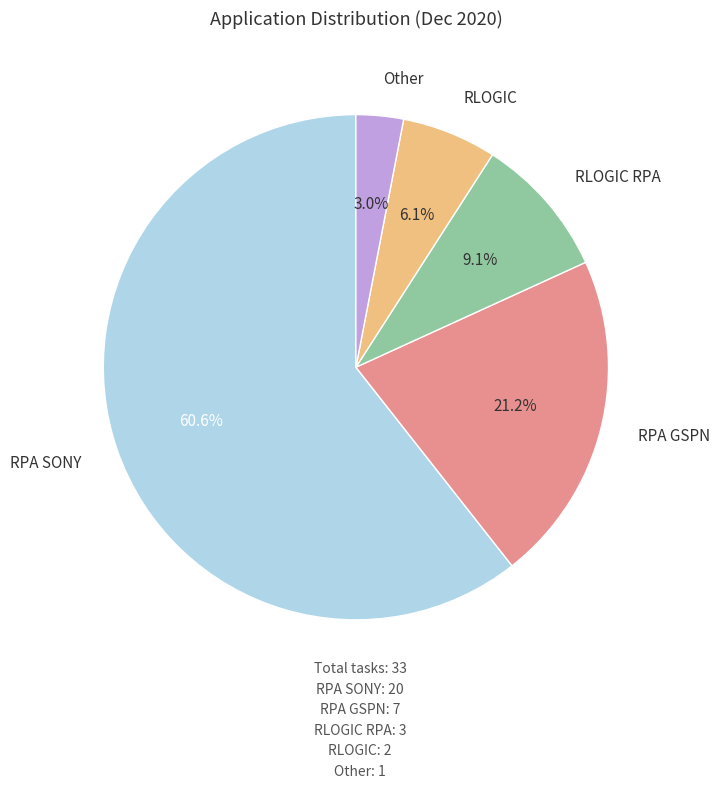

Is there a majority slice in this chart?

Yes